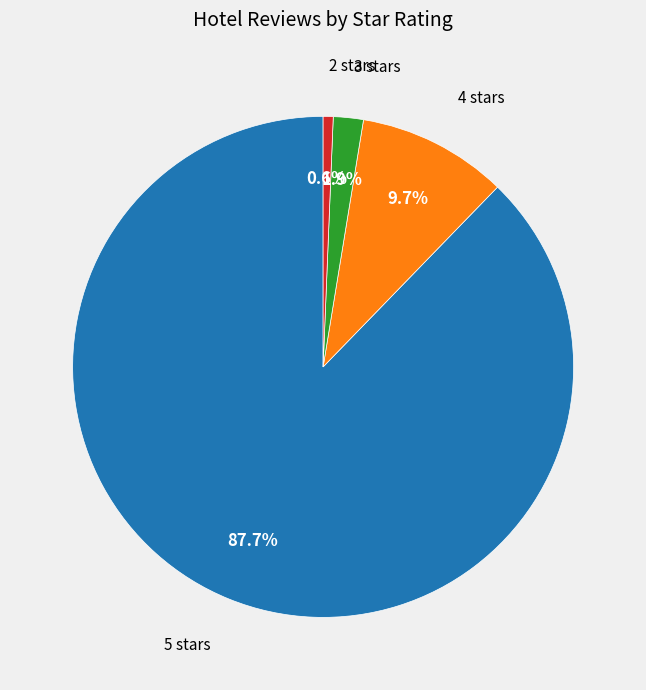

Which category has the biggest portion of the pie?

5 stars